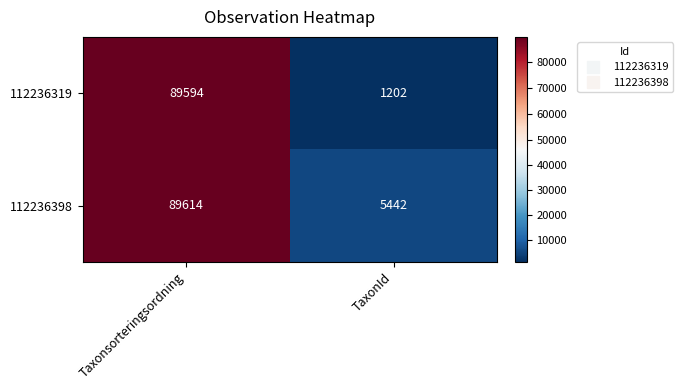

The value of 112236398 at TaxonId is 5442. True or false?

True